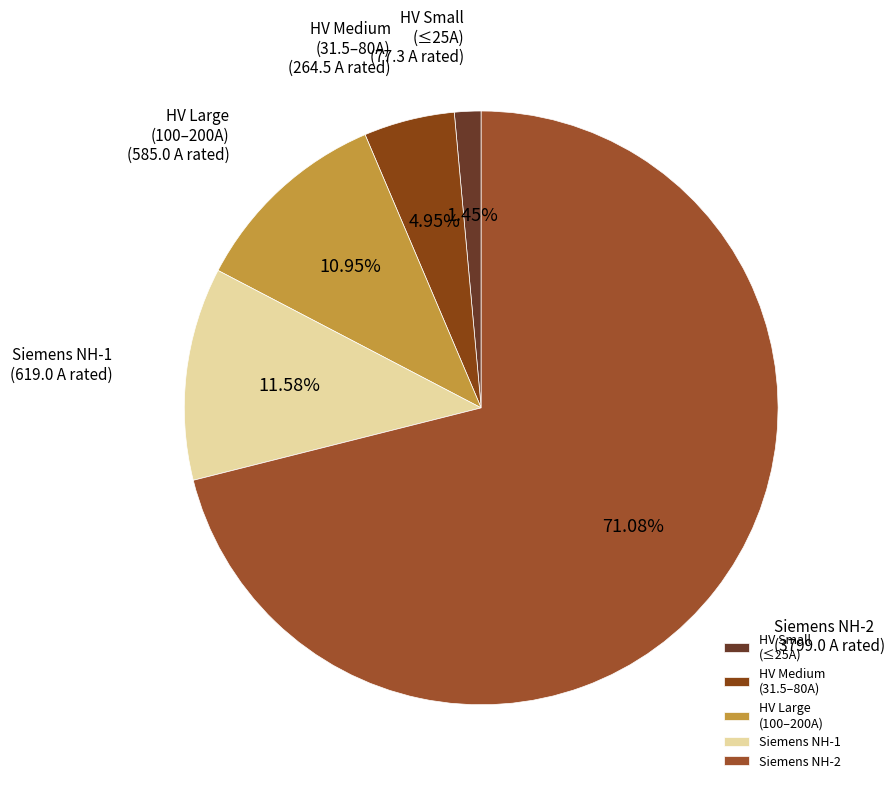

How many segments does this pie chart have?

5